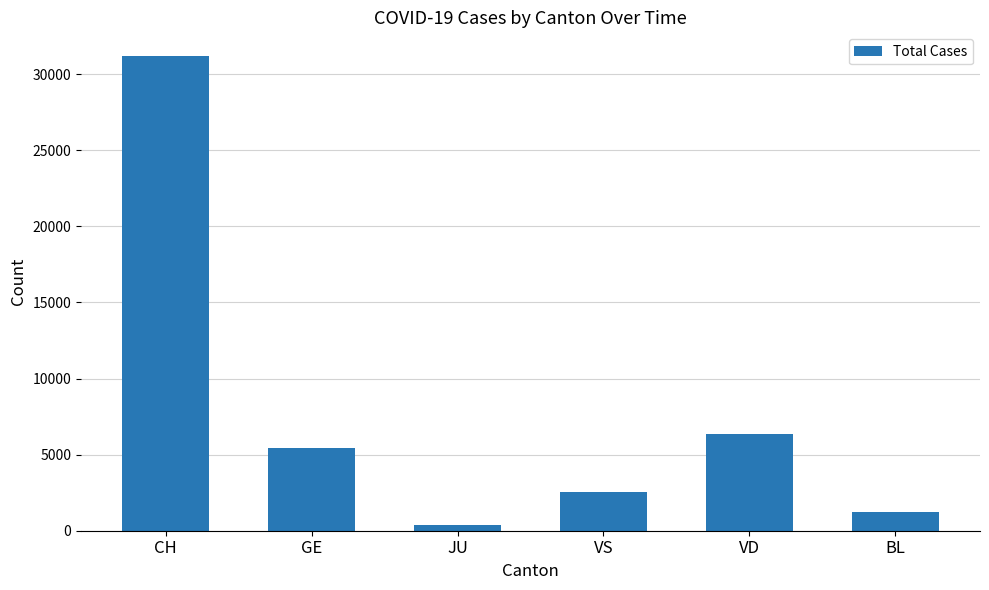

What is the difference between the values at VD and CH?

24869